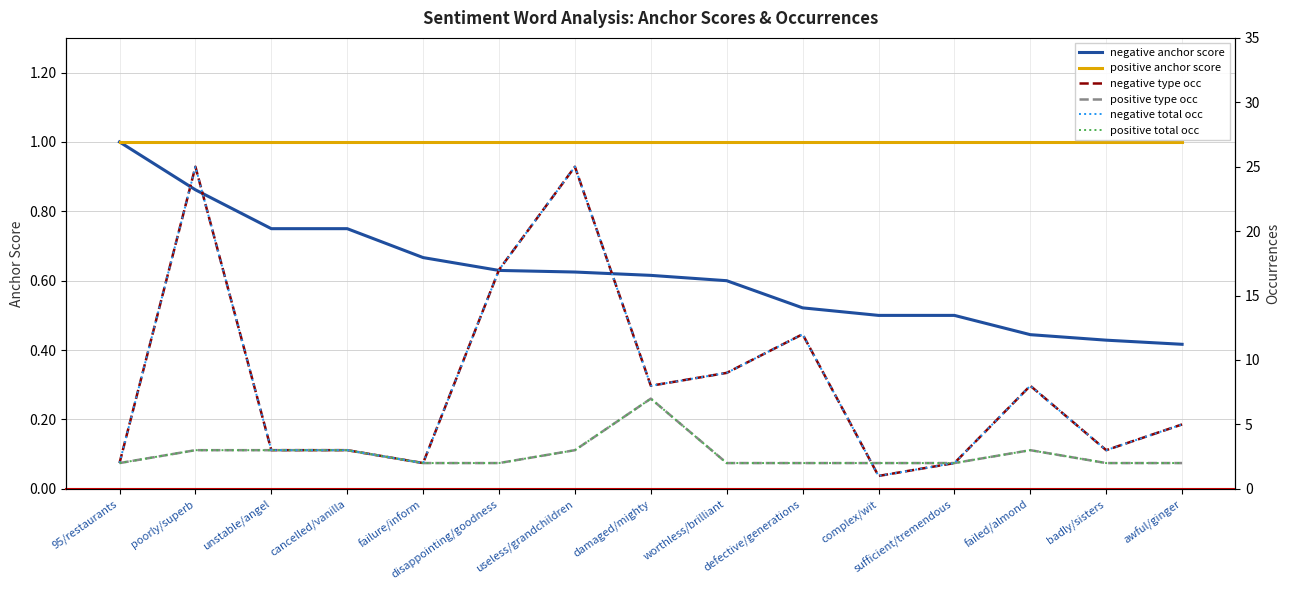

What is the value of the positive type occ point at the 12th from the left?

2.0